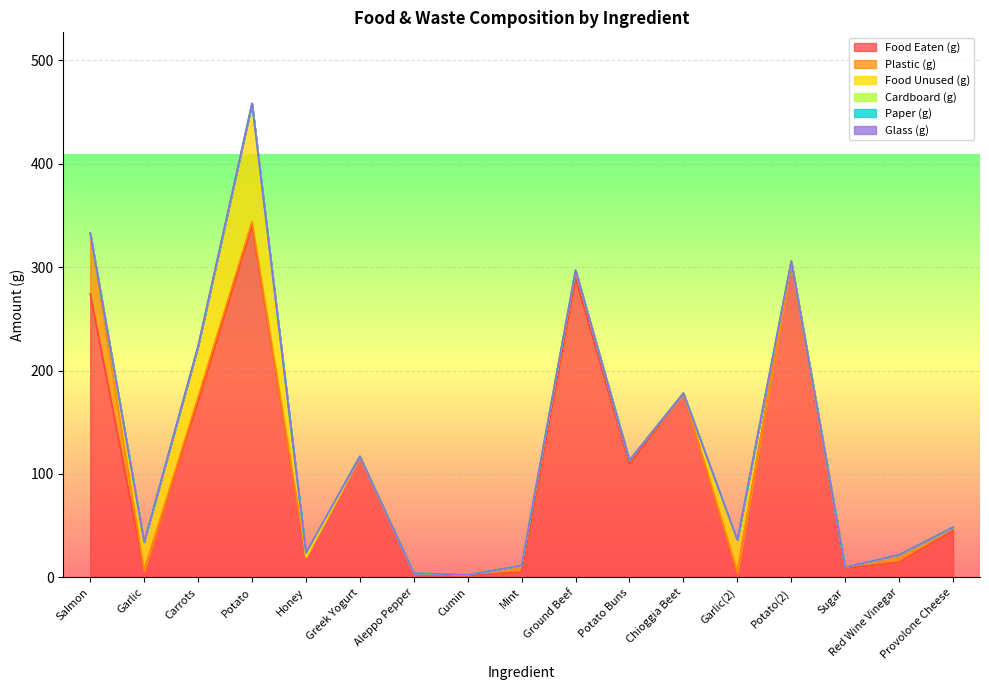

Where do Plastic (g) and Cardboard (g) first cross each other?

Potato and Honey